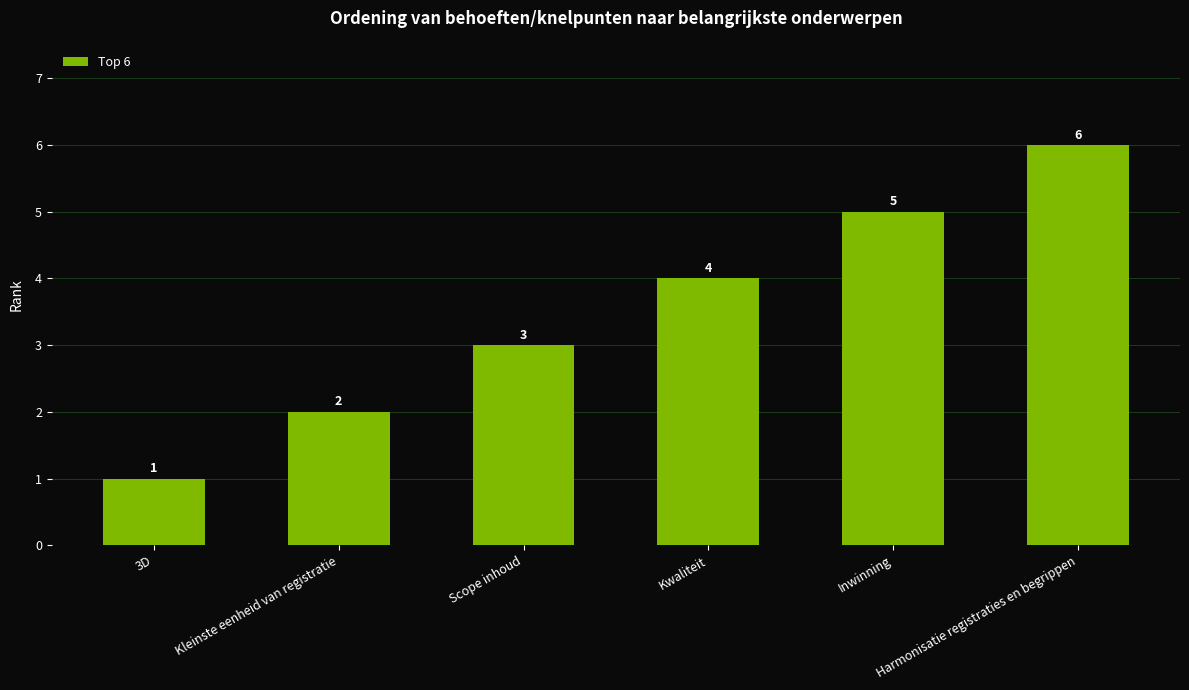

What is the label of the 5th bar from the right?

Kleinste eenheid van registratie